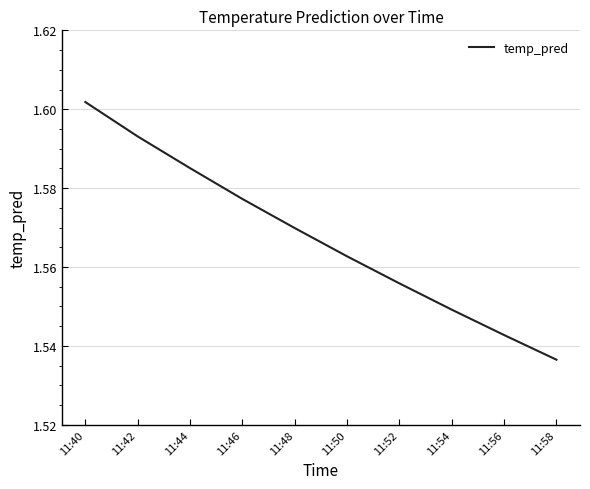

Where is the data nearest to the value 1?

11:58